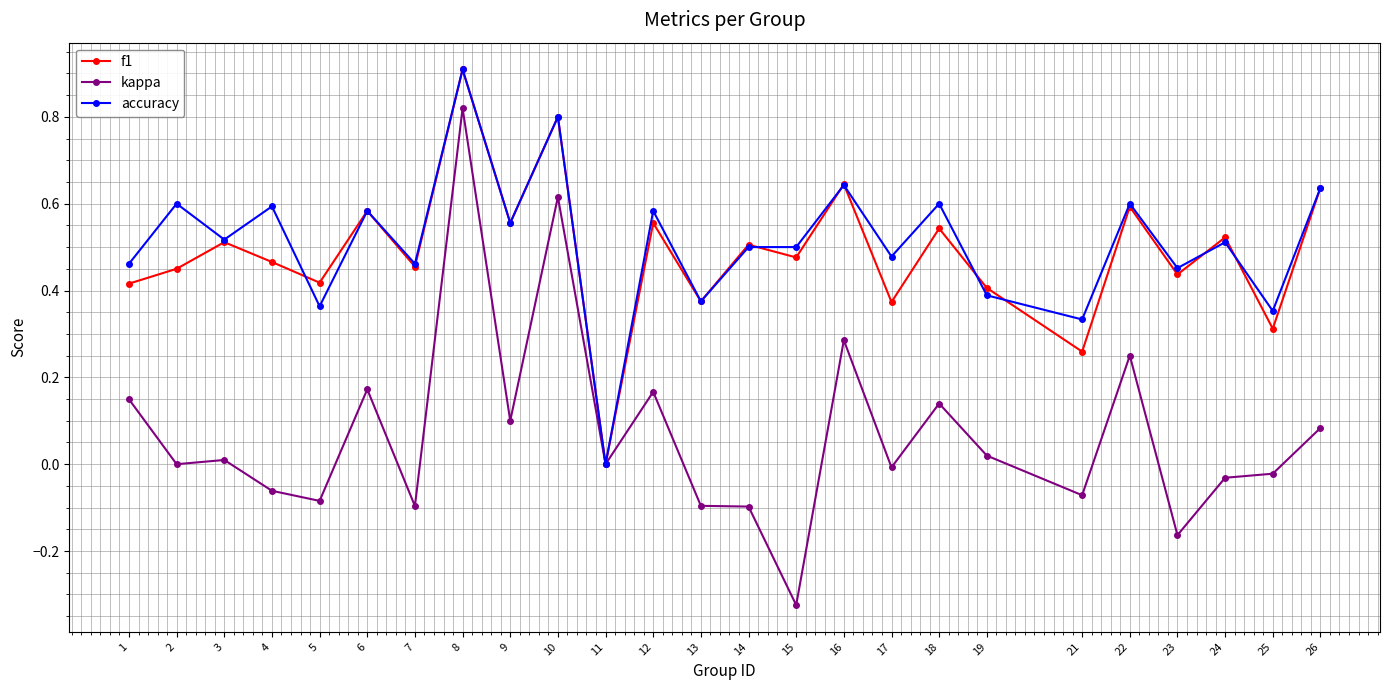

Which series changed the most between 5 and 8?

kappa